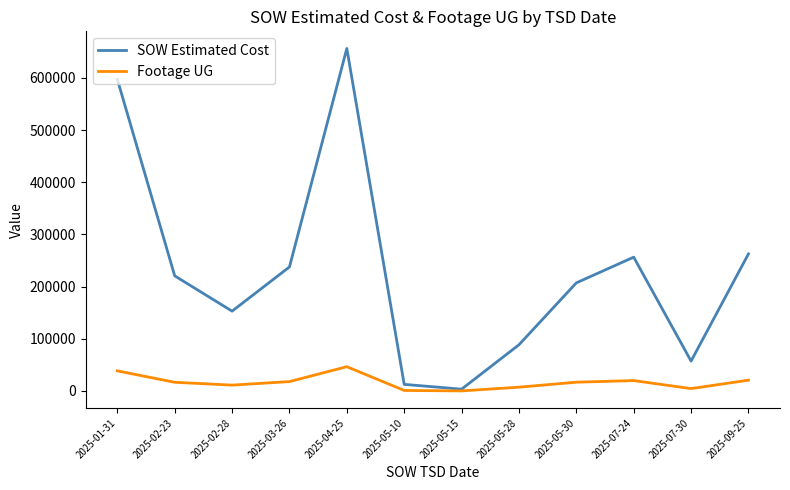

What is the difference between the highest and lowest values at 2025-04-25?

610018.8